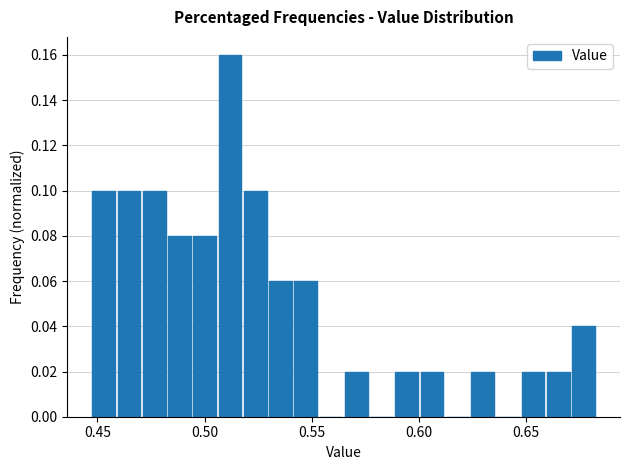

Read against the x-axis, roughly where is the centre of the tallest bar?

0.510